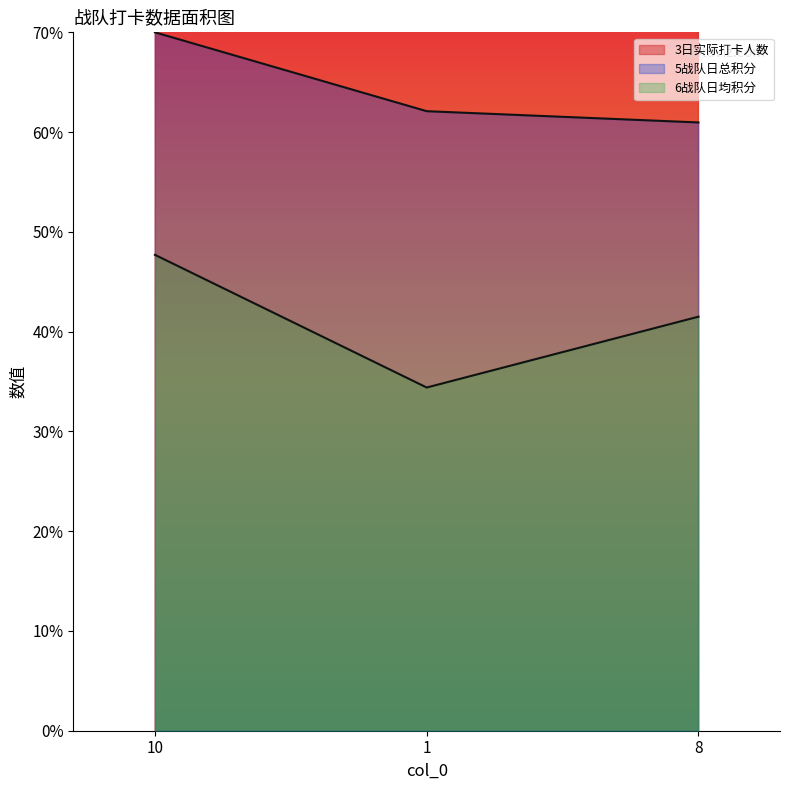

How many data points does each series have?

3